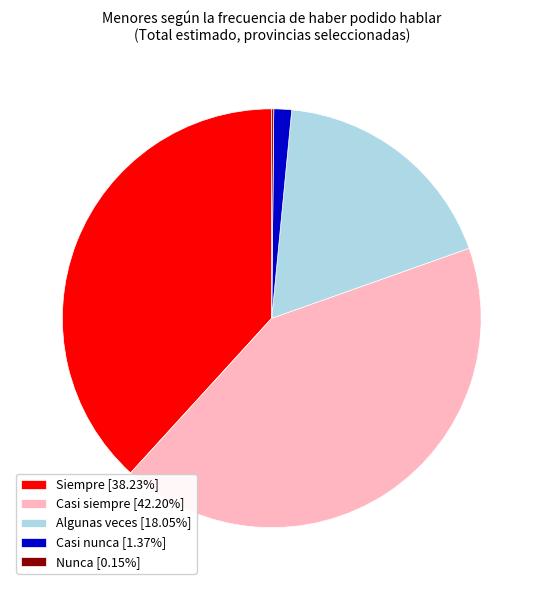

Does any single category account for the majority?

No